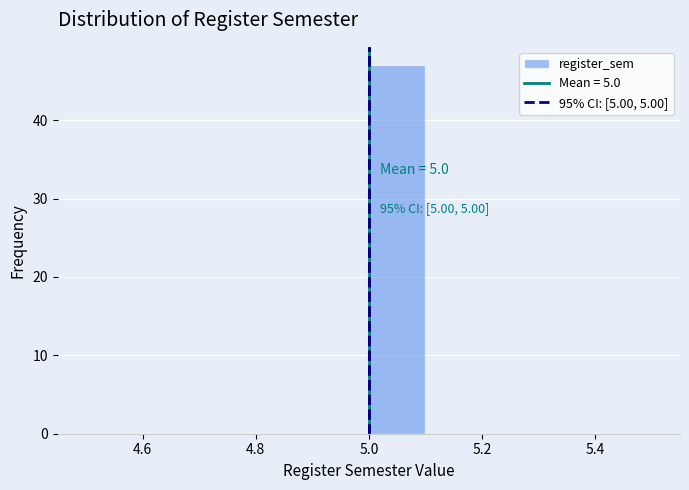

Over which range of the x-axis is the bar tallest?

5.0 to 5.1